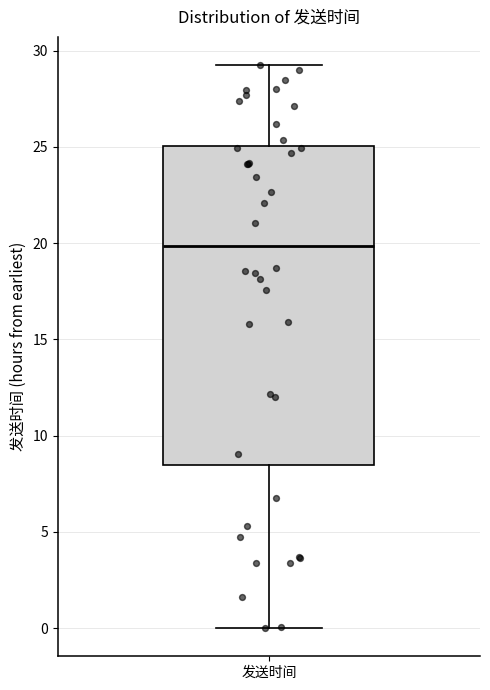

Transcribe this box plot: give where the median line is, the range the box spans, and where the two whiskers end, as read against the y-axis. The values are not printed on the chart, so give them approximately, as read against the axis.

median 20.0, box 8.5 to 25.0, whiskers 0.0 to 29.0